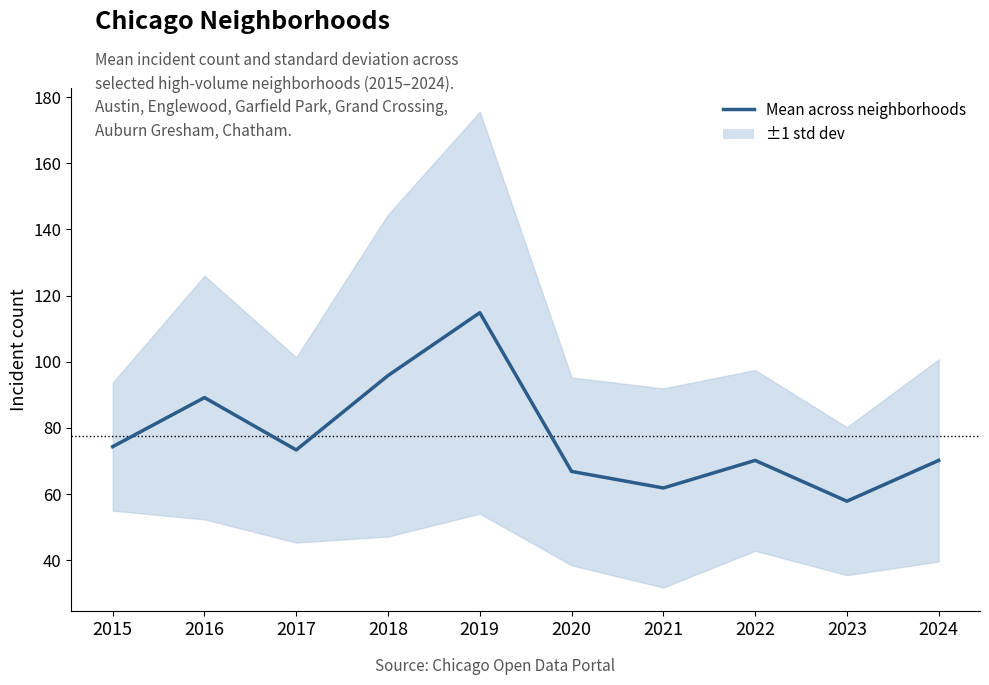

What is the value of the 3rd point from the left?

73.3